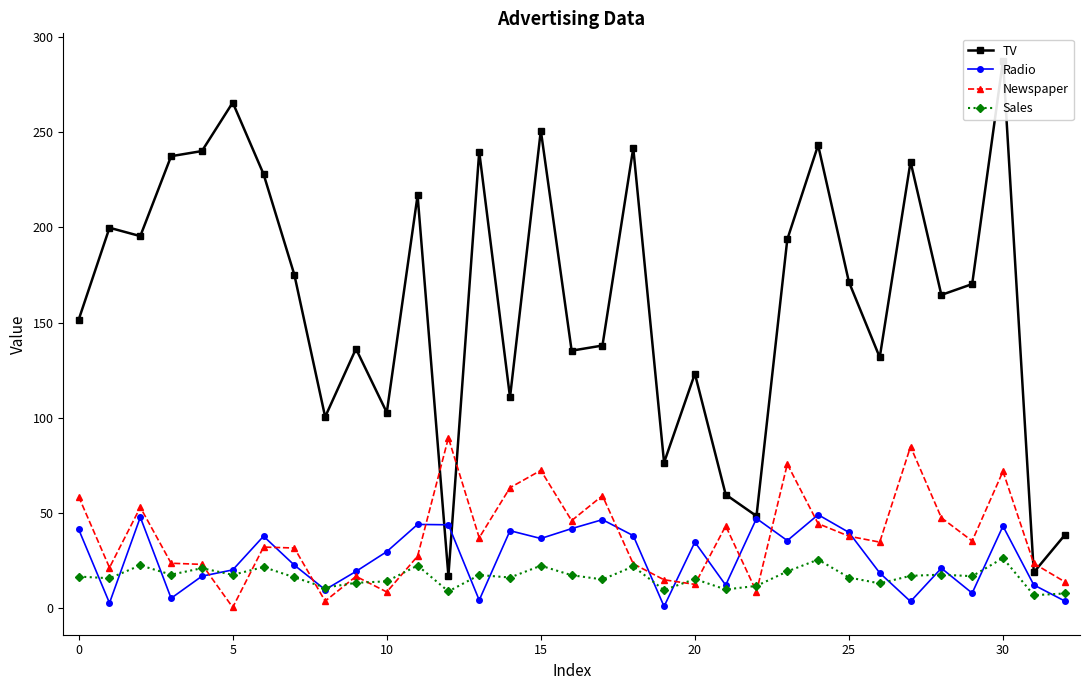

Which series has the widest spread of values?

TV